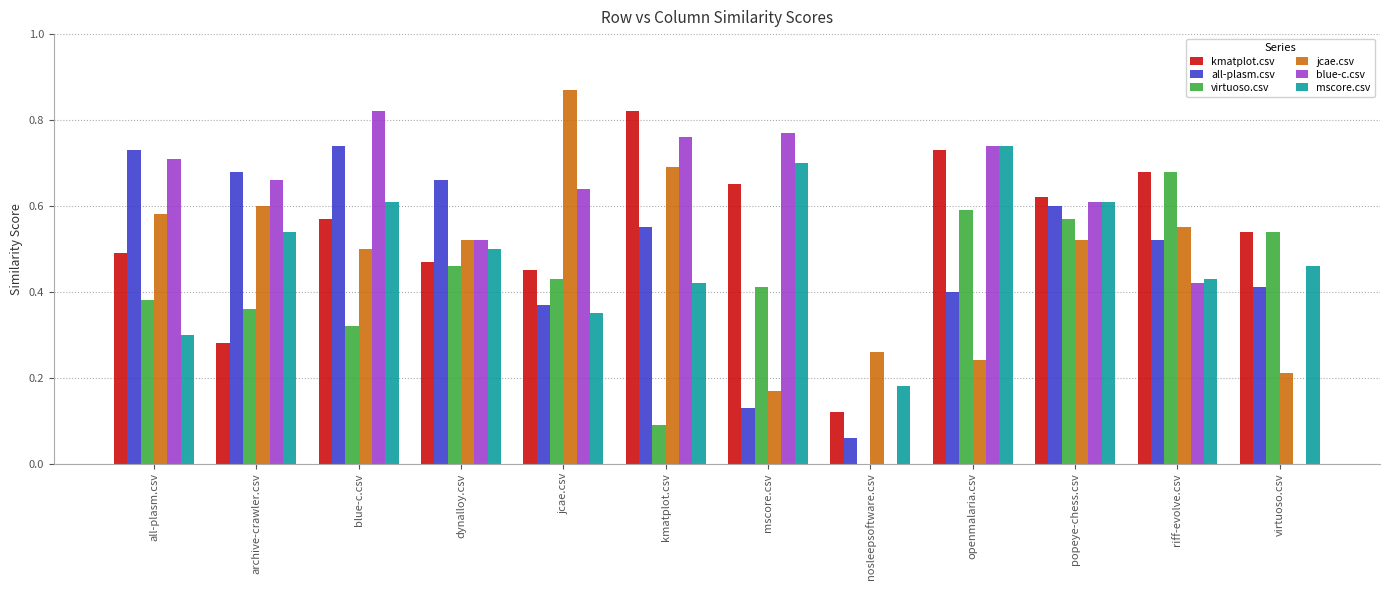

The value of kmatplot.csv at archive-crawler.csv is 0.3. True or false?

True